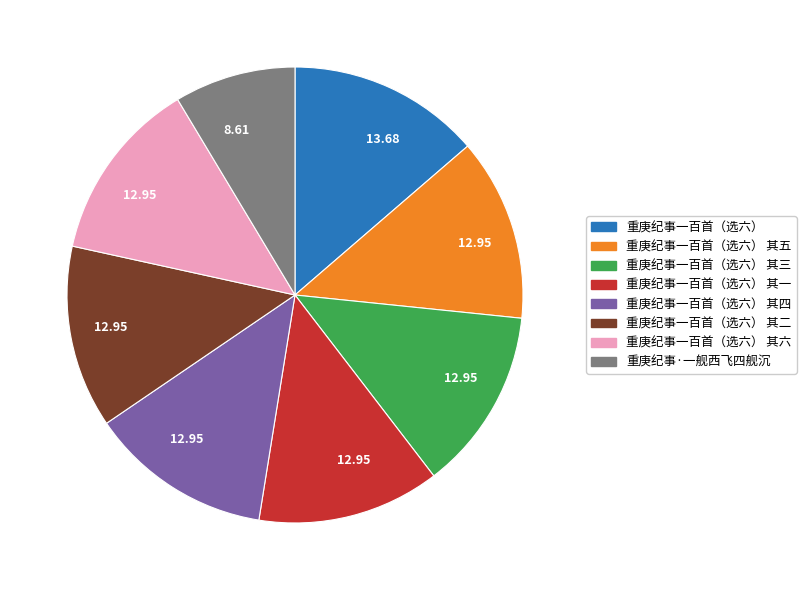

Combined, do 重庚纪事一百首（选六） 其四 and 重庚纪事一百首（选六） 其六 account for over 50%?

No